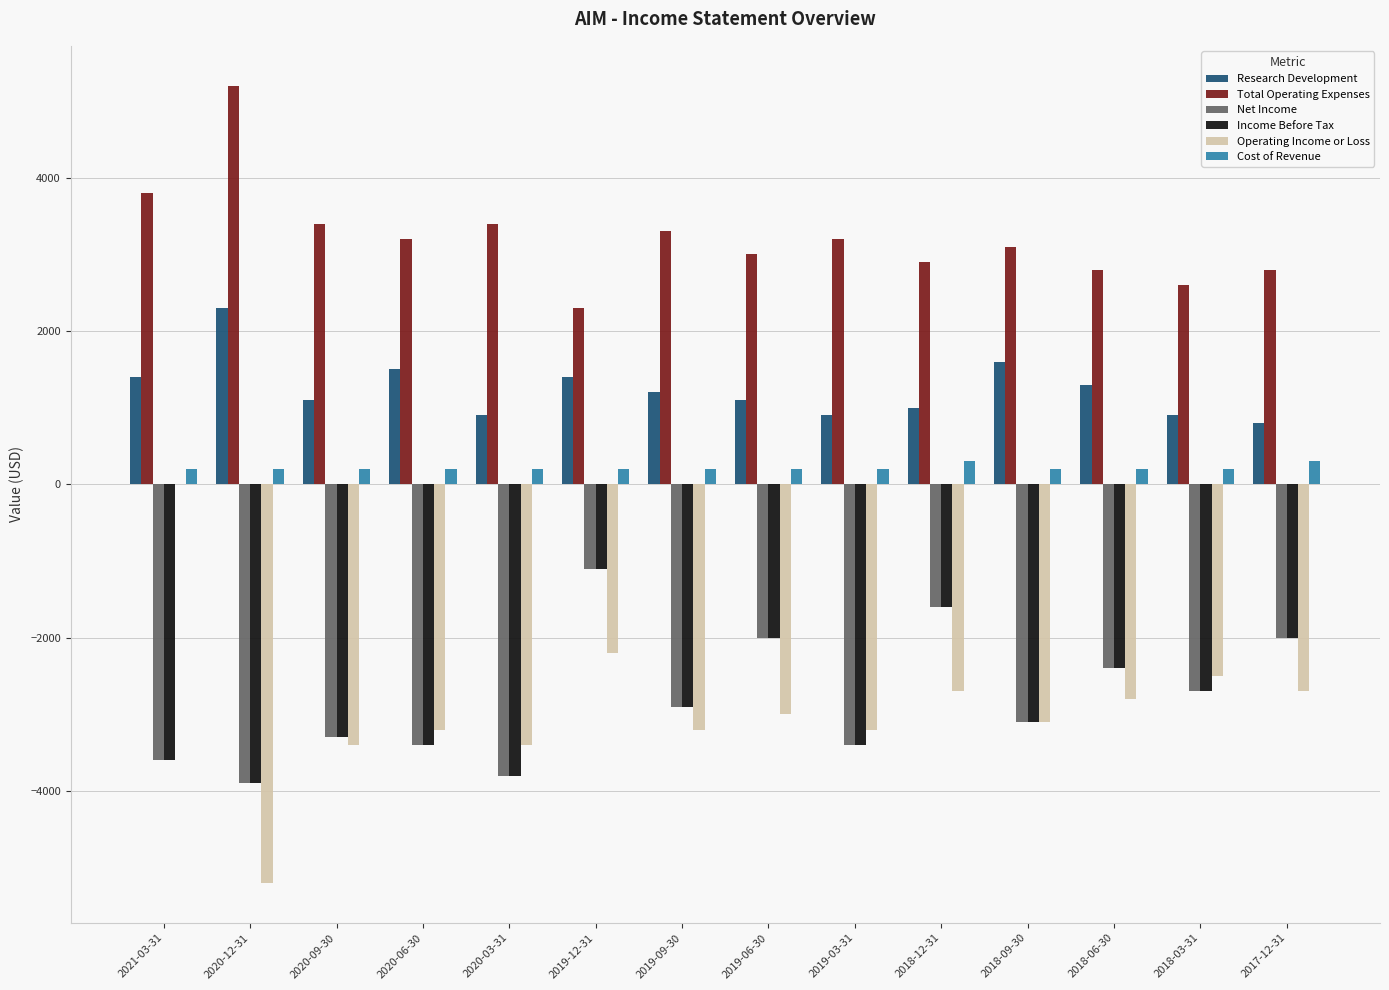

The value of Research Development at 2021-03-31 is 2461. True or false?

False